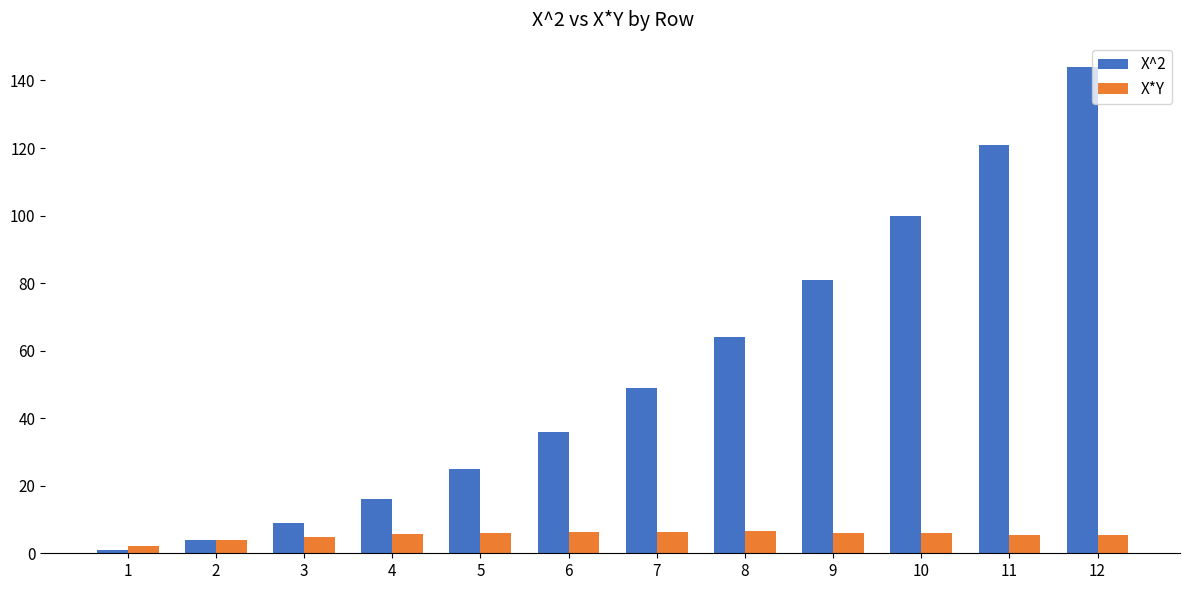

Rank the series at 3 from highest to lowest value.

X^2, X*Y